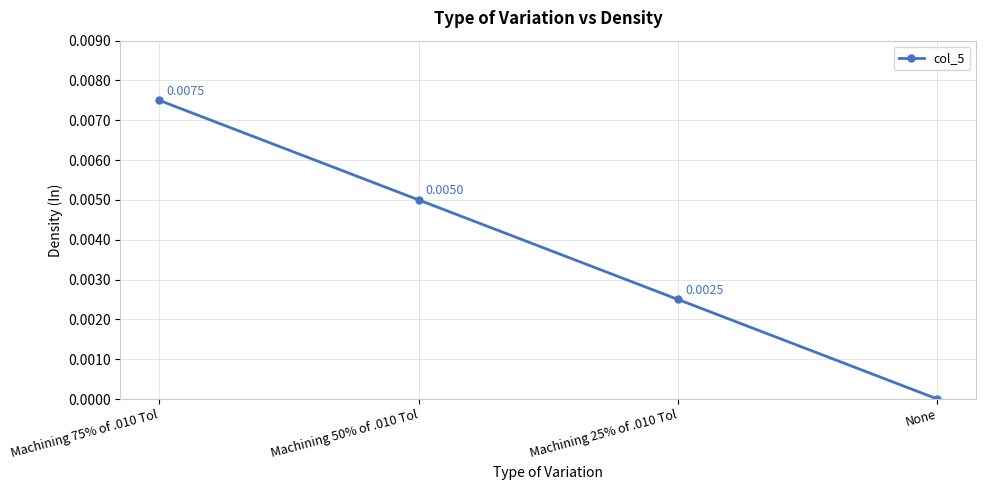

Which category has the lowest value across all series?

None